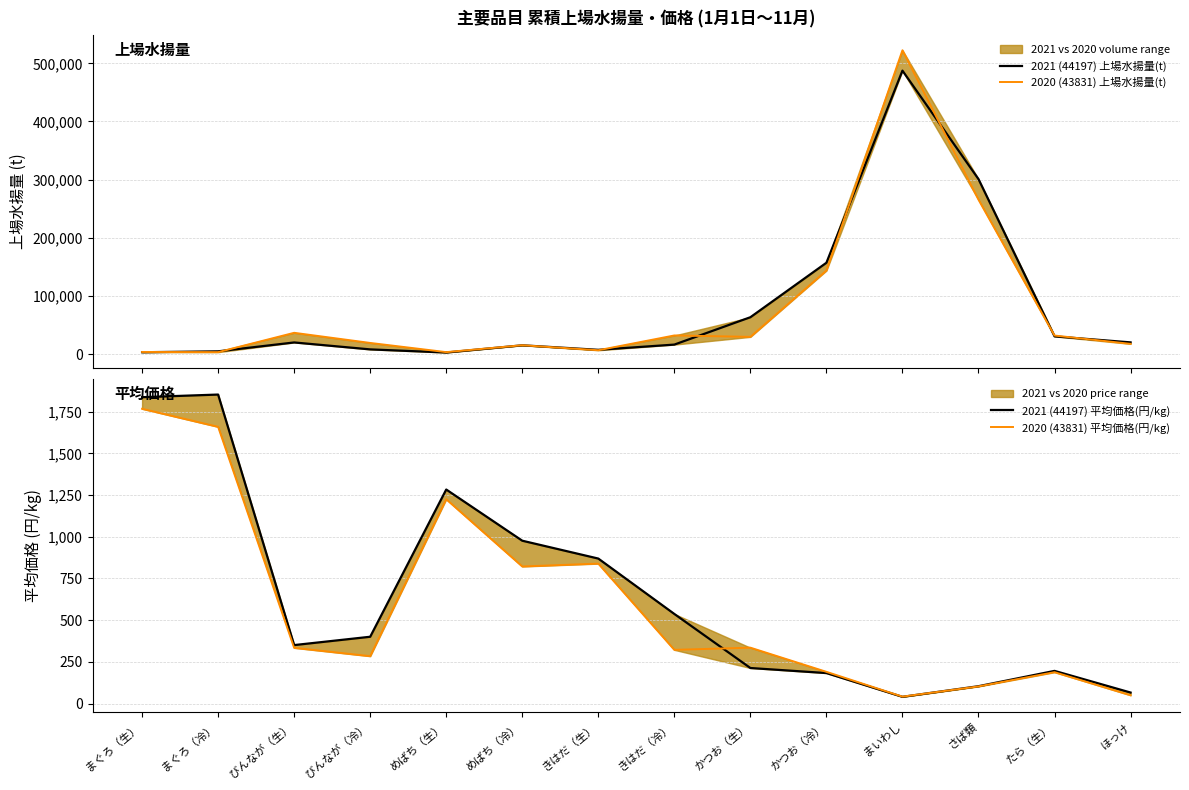

What position from the right is かつお（生）?

6